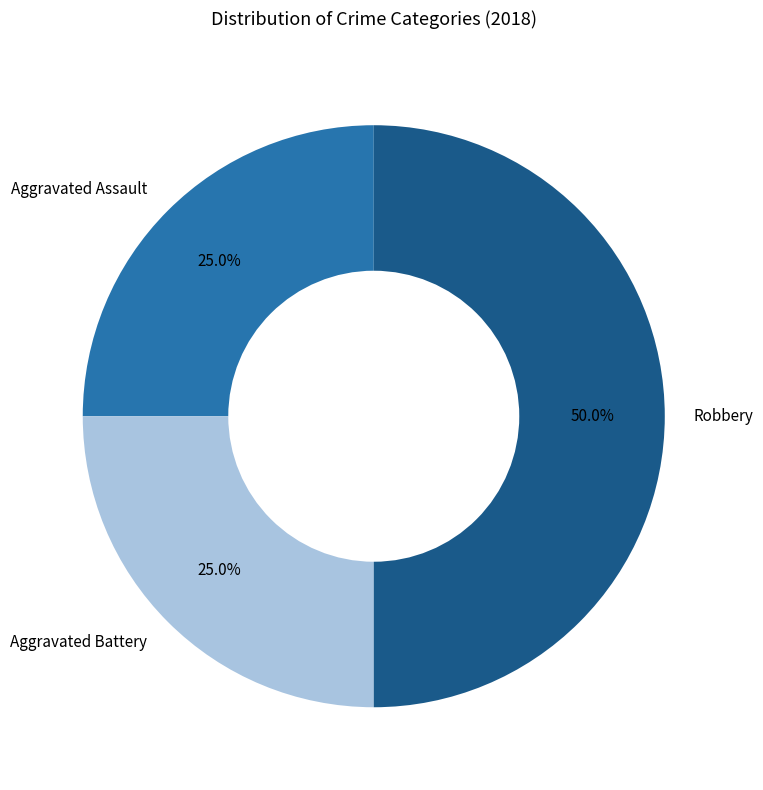

What percentage is the Aggravated Battery slice, to the nearest percent?

25%